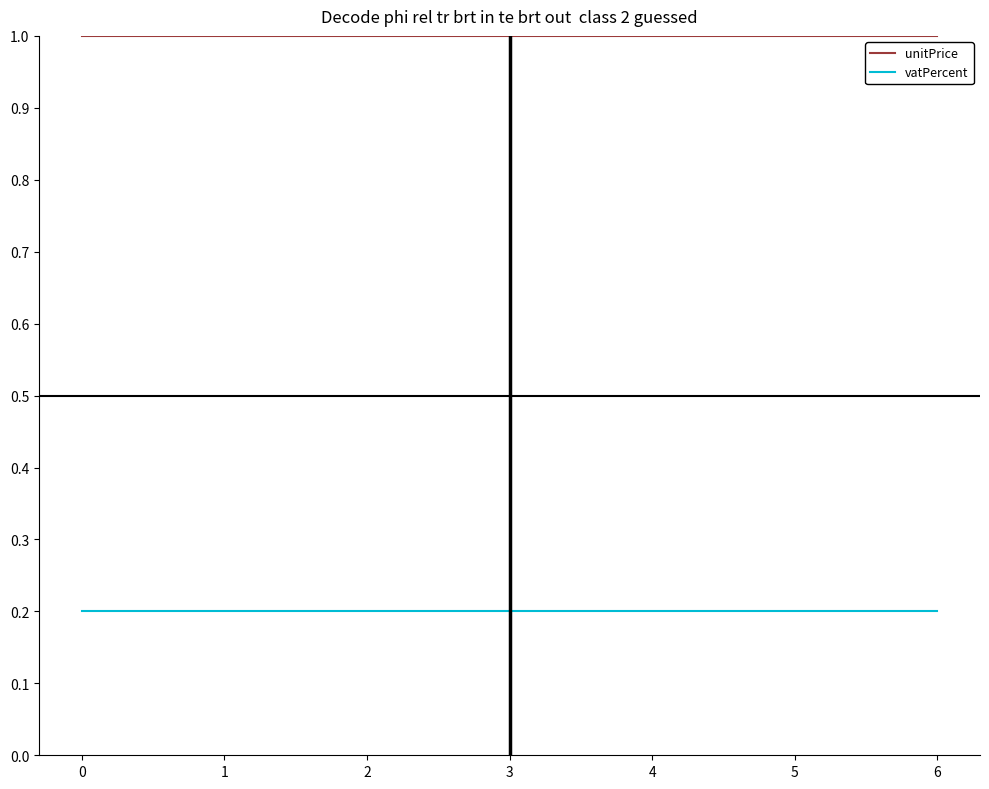

At 2, list the series in order from smallest to largest.

vatPercent, unitPrice